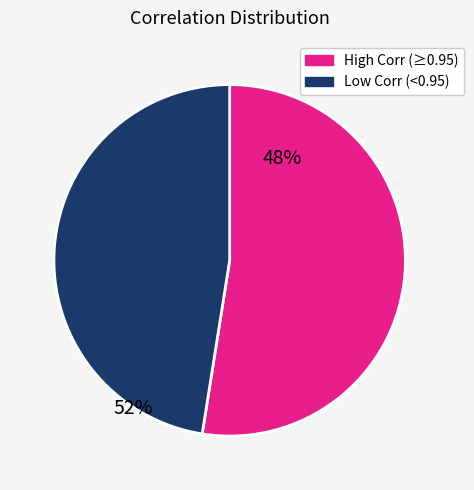

How many slices are in this pie chart?

2